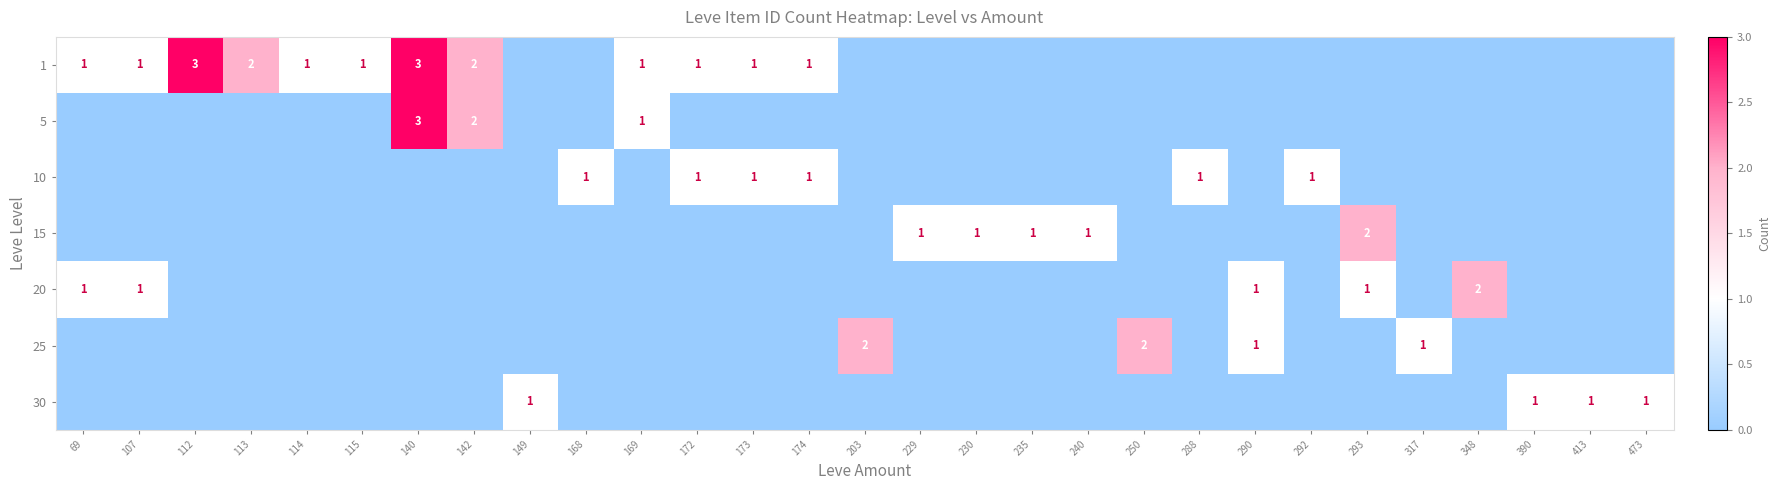

True or false: 15 has a value of 0 at 240.

False